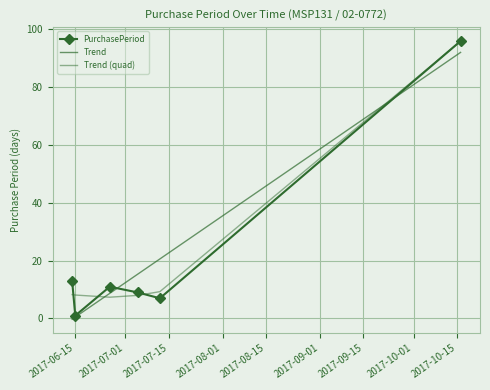

What is the maximum value shown in the chart?

96.0